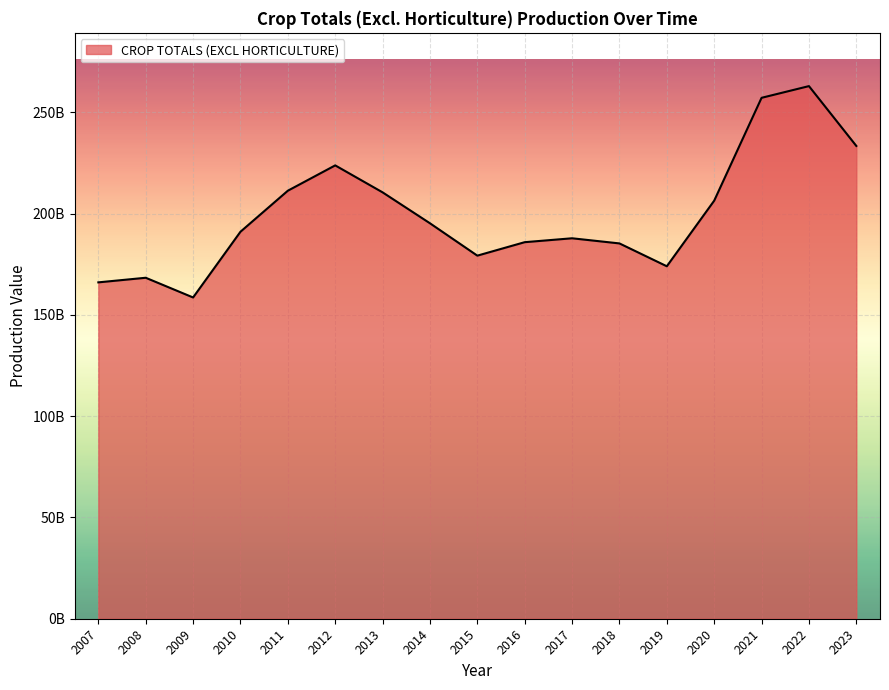

Which label corresponds to the largest value in the chart?

2022